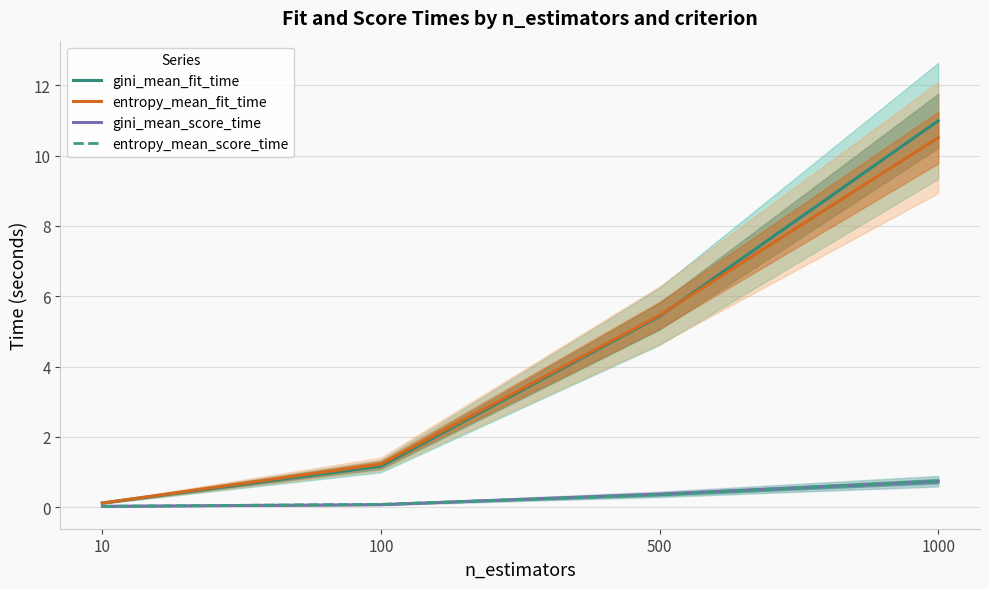

What is the maximum value shown in the chart?

11.0